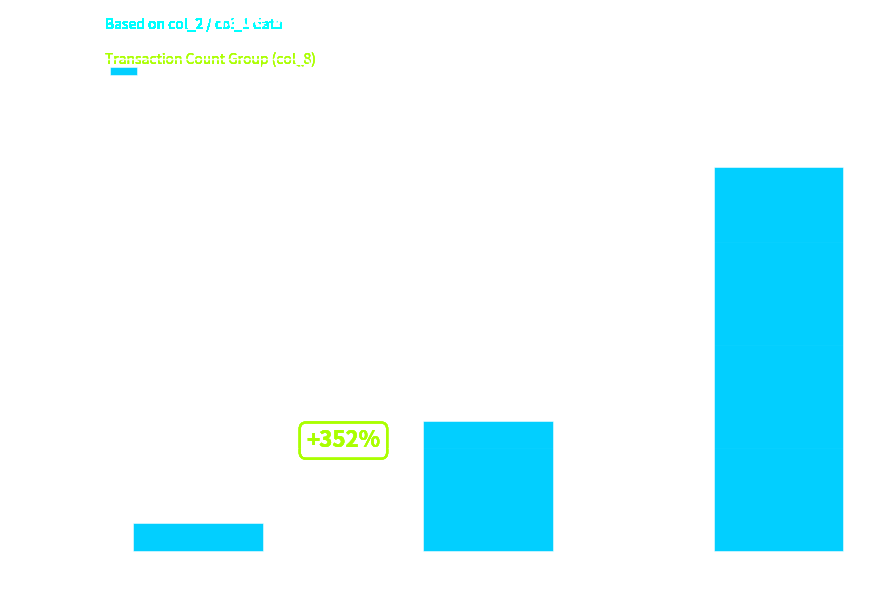

What is the difference between the maximum and second lowest values?

122597